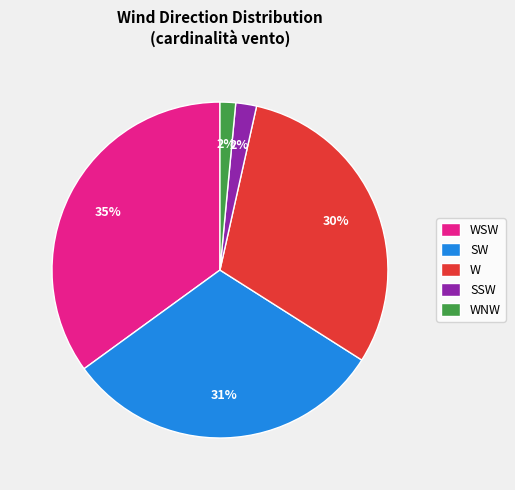

Combined, do W and WSW account for over 50%?

Yes